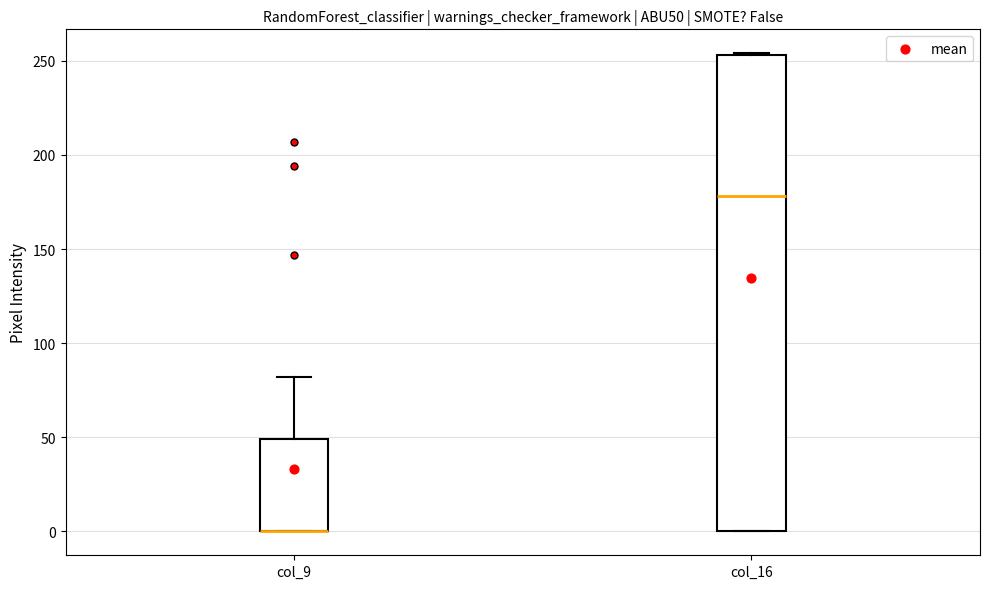

Where is the upper edge of the box for col_9 on the y-axis? The values are not printed on the chart, so give them approximately, as read against the axis.

50